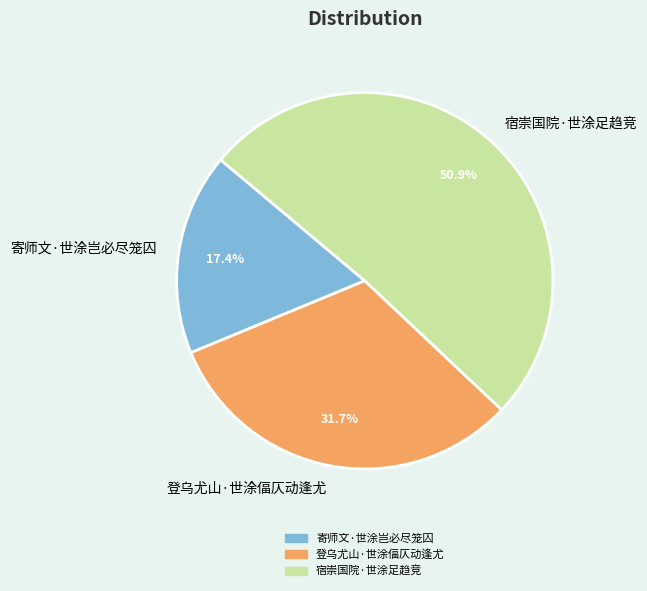

What is the total percentage of 登乌尤山·世涂偪仄动逢尤 and 宿崇国院·世涂足趋竞?

82.6%